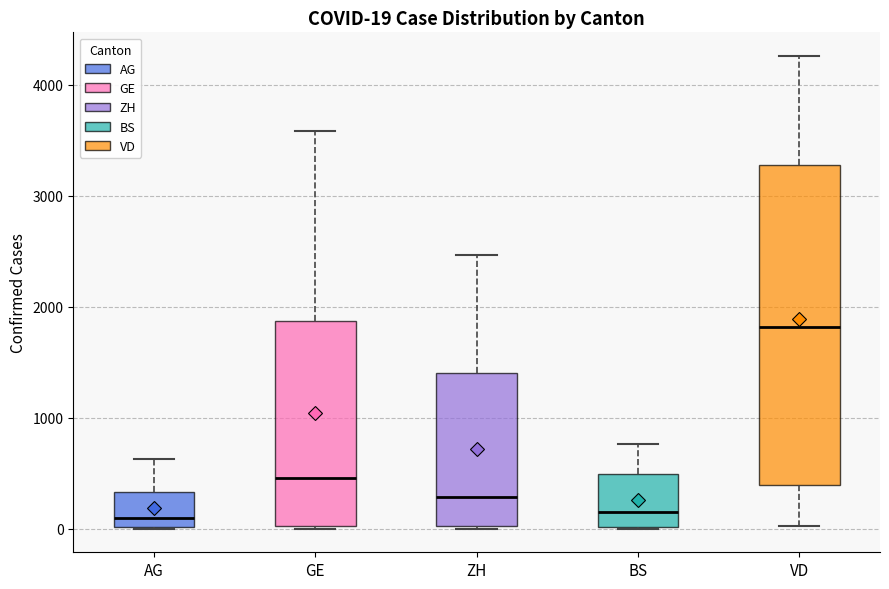

Comparing the boxes themselves (not the whiskers), which one is the tallest?

VD